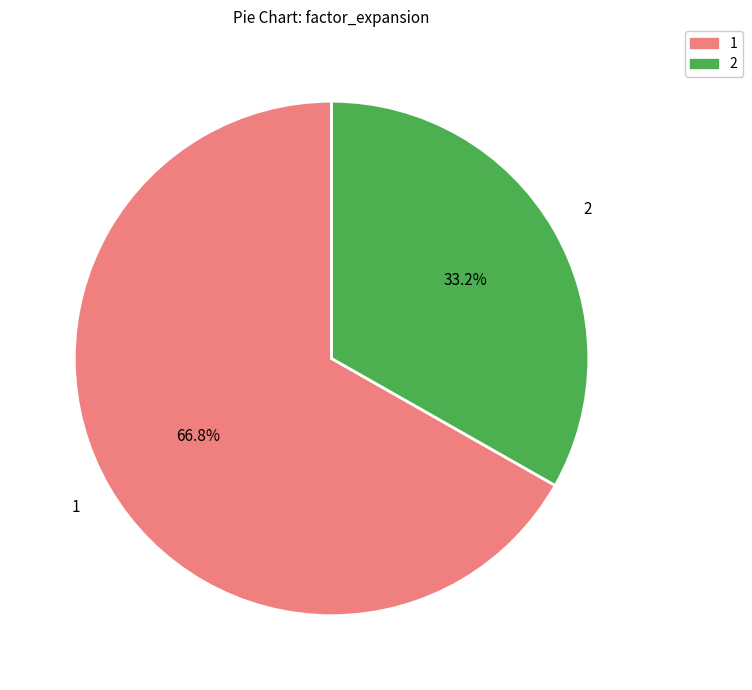

How many slices are in this pie chart?

2